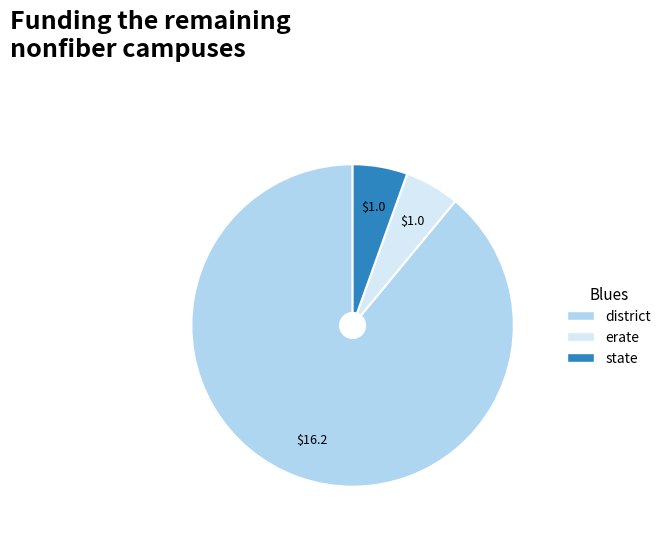

How many slices are in this pie chart?

3